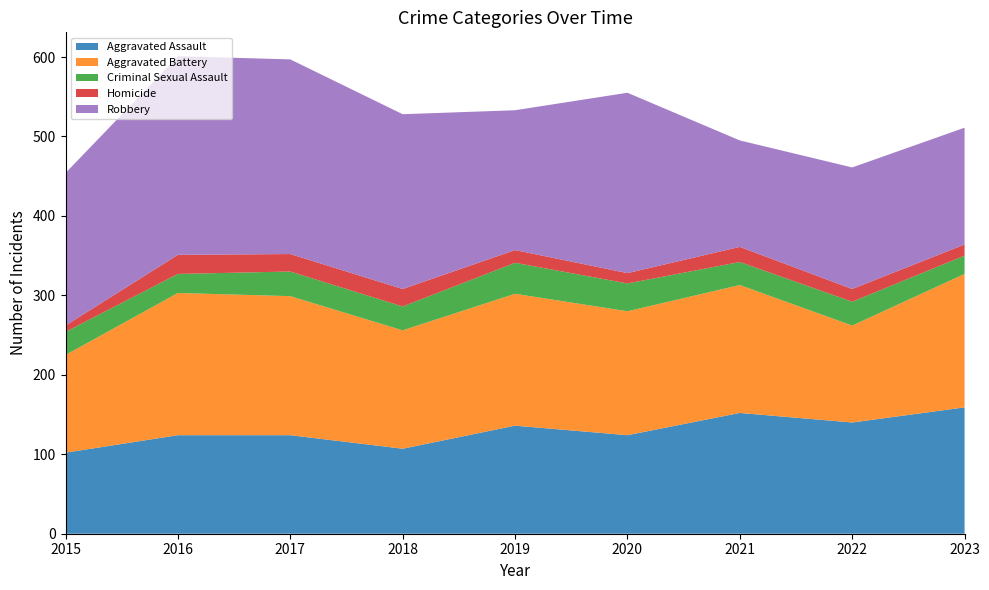

Reading right to left, list all the values displayed in this chart.

Aggravated Assault: 2023=159	2022=140	2021=152	2020=124	2019=136	2018=107	2017=124	2016=124	2015=102
Aggravated Battery: 2023=168	2022=122	2021=161	2020=156	2019=166	2018=149	2017=175	2016=179	2015=123
Criminal Sexual Assault: 2023=23	2022=30	2021=29	2020=35	2019=39	2018=30	2017=31	2016=24	2015=29
Homicide: 2023=14	2022=16	2021=19	2020=13	2019=16	2018=22	2017=22	2016=24	2015=8
Robbery: 2023=147	2022=153	2021=134	2020=227	2019=176	2018=220	2017=245	2016=250	2015=192